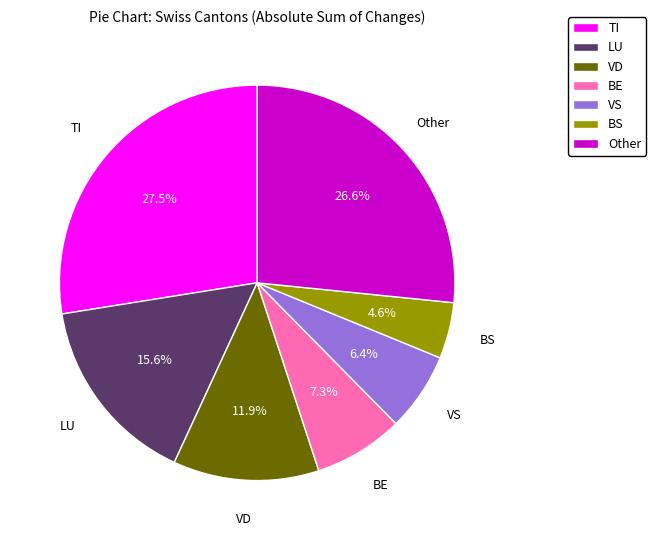

Is there any slice that represents more than half of the pie?

No